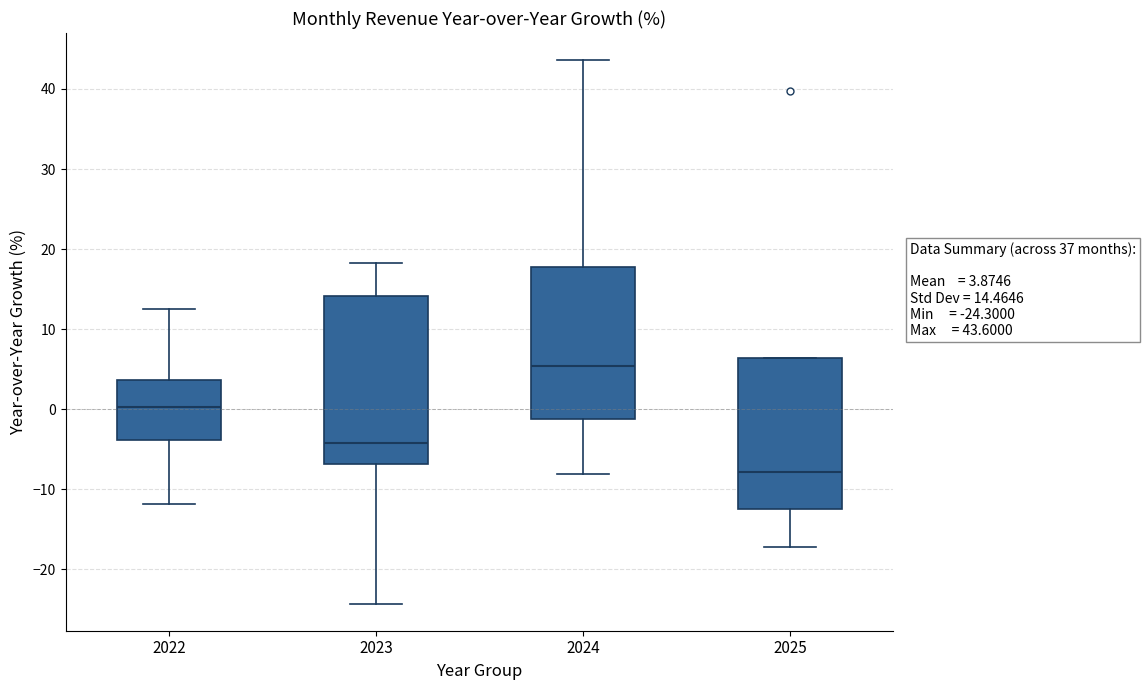

Which box has the highest median line?

2024